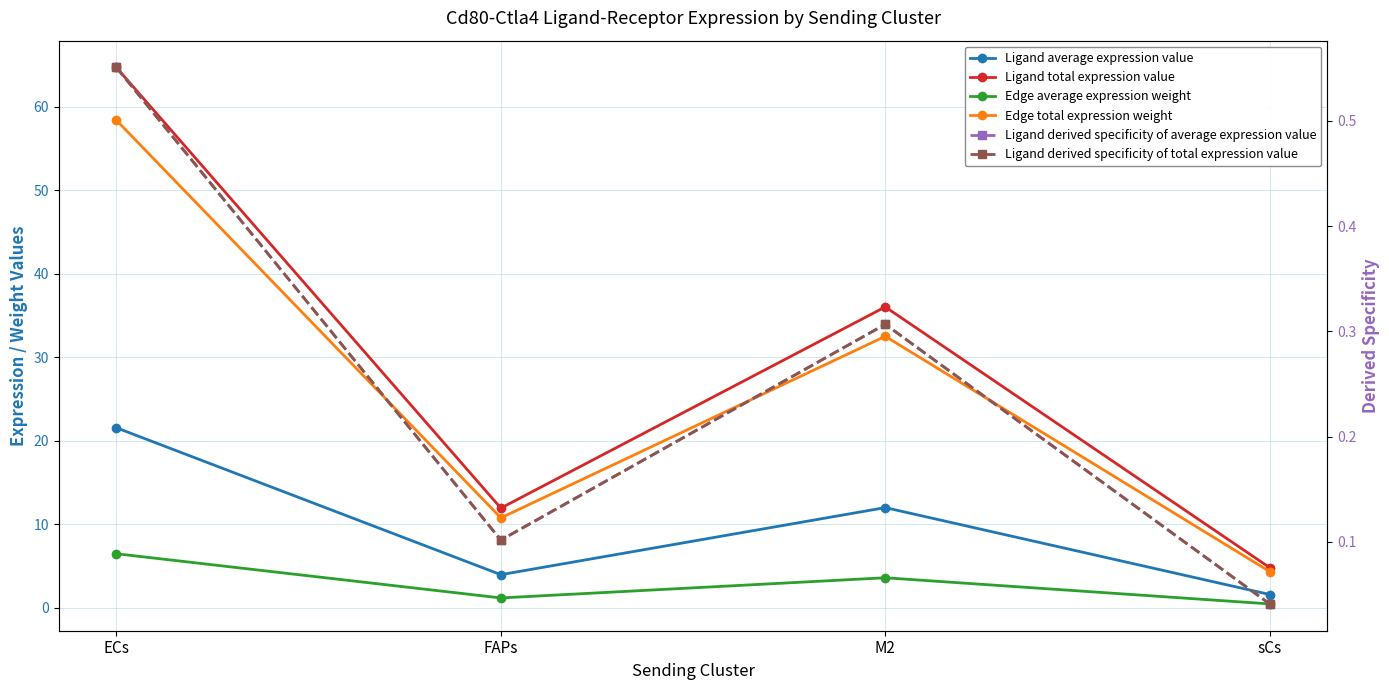

True or false: Ligand average expression value has more than 1 interior local peaks.

False